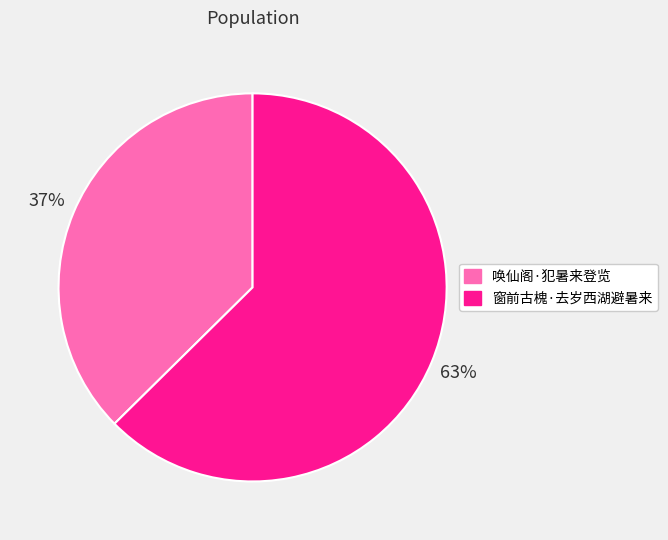

Rank the categories by value from lowest to highest.

唤仙阁·犯暑来登览, 窗前古槐·去岁西湖避暑来